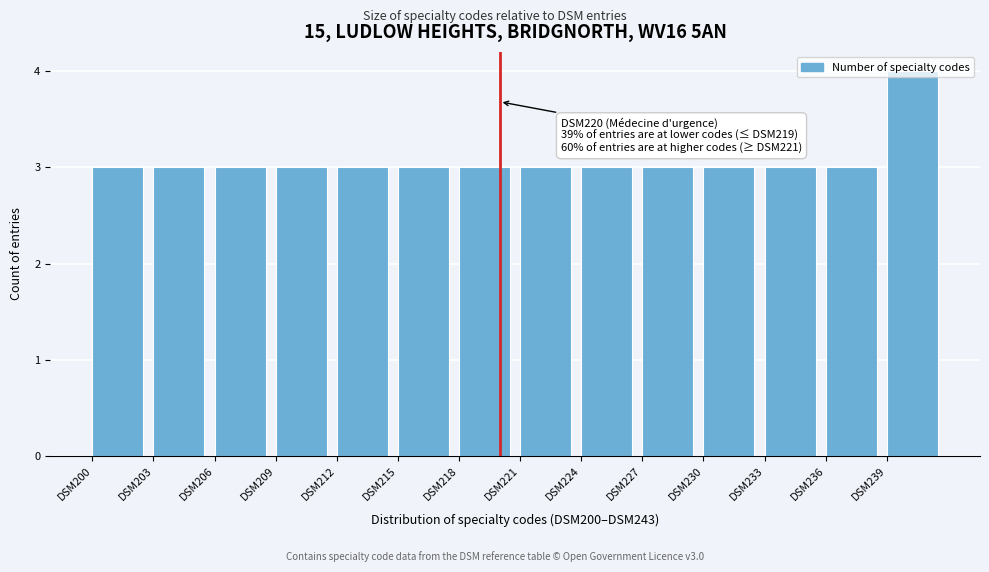

What is the value of the 13th bar from the left?

3